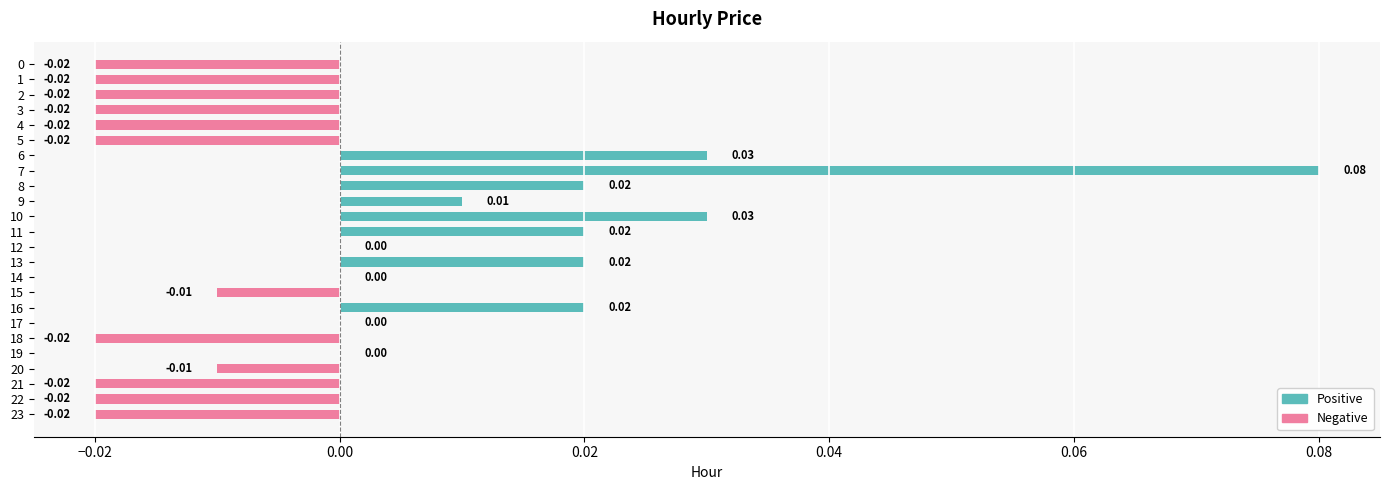

Between 7 and 5, which is larger?

7